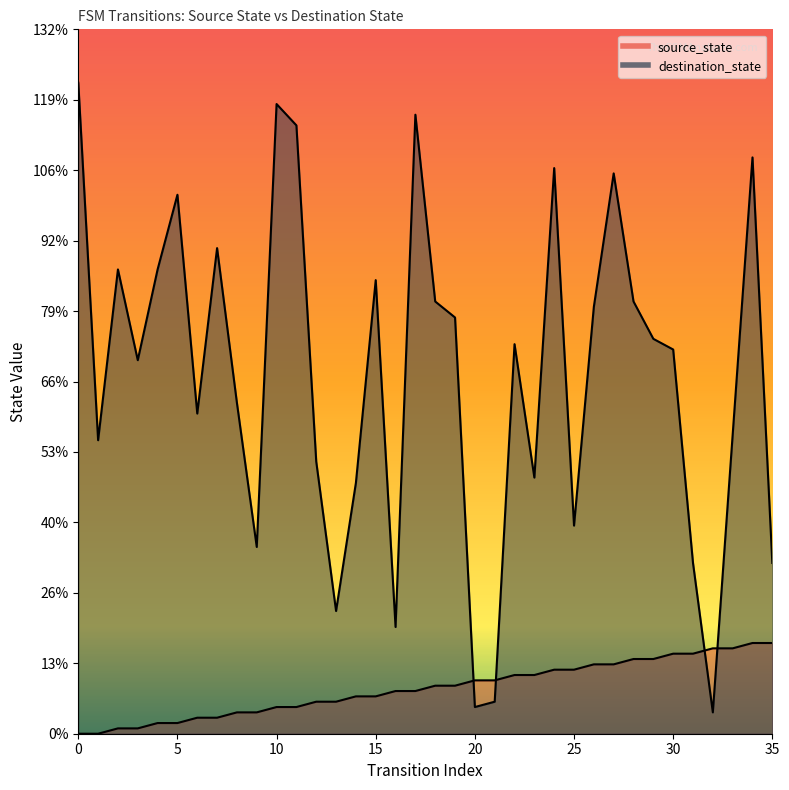

What is the spread (max minus min) of values at 18?

72